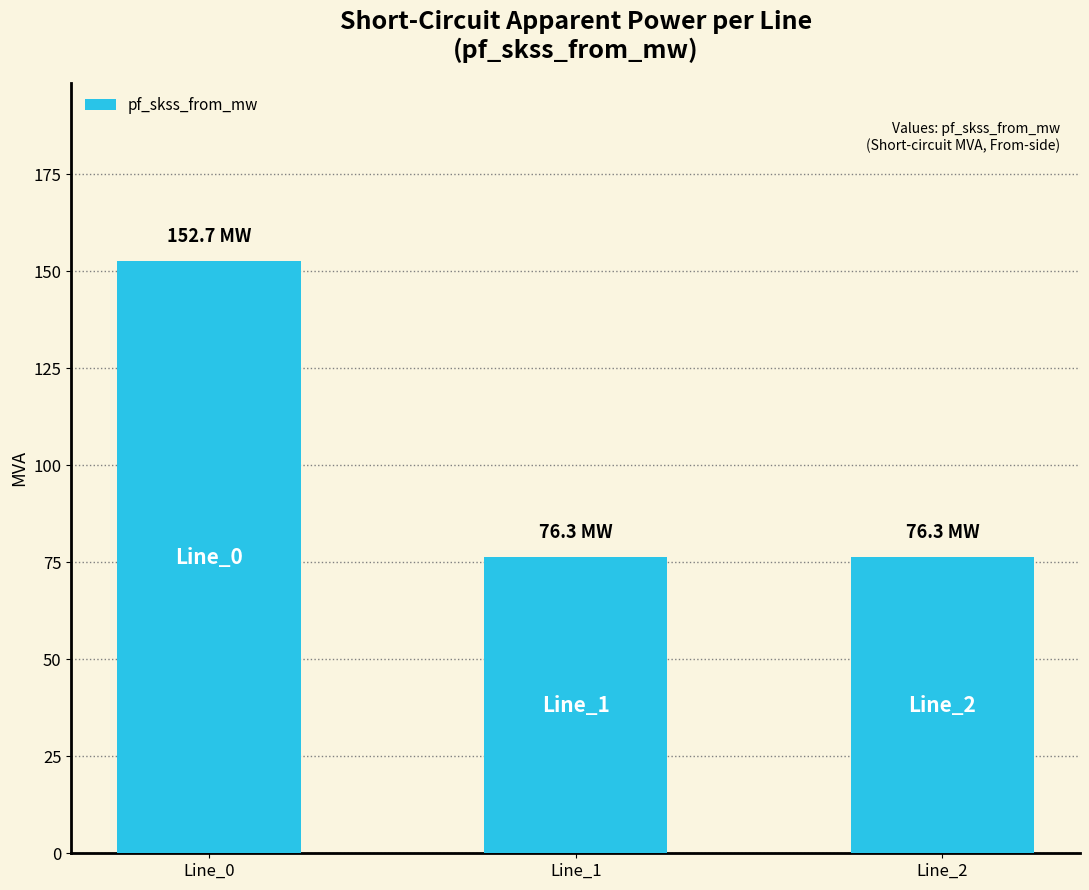

What is the change in value from Line_0 to Line_2?

-76.3